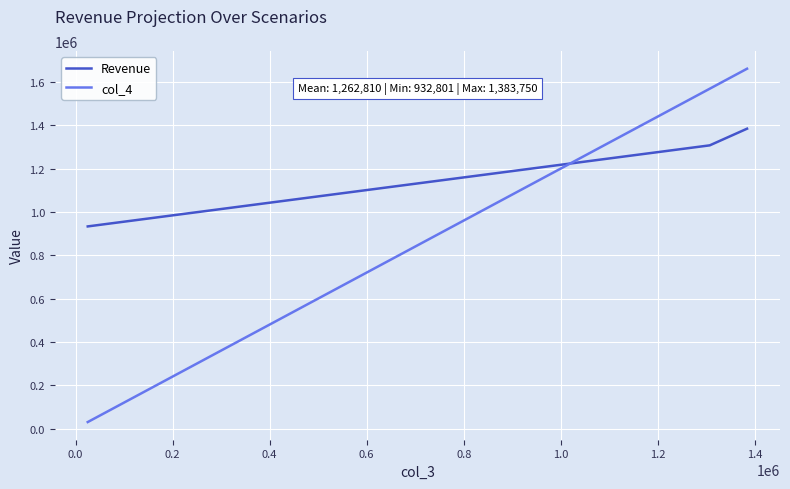

List the series in order of their peak value, lowest first.

Revenue, col_4